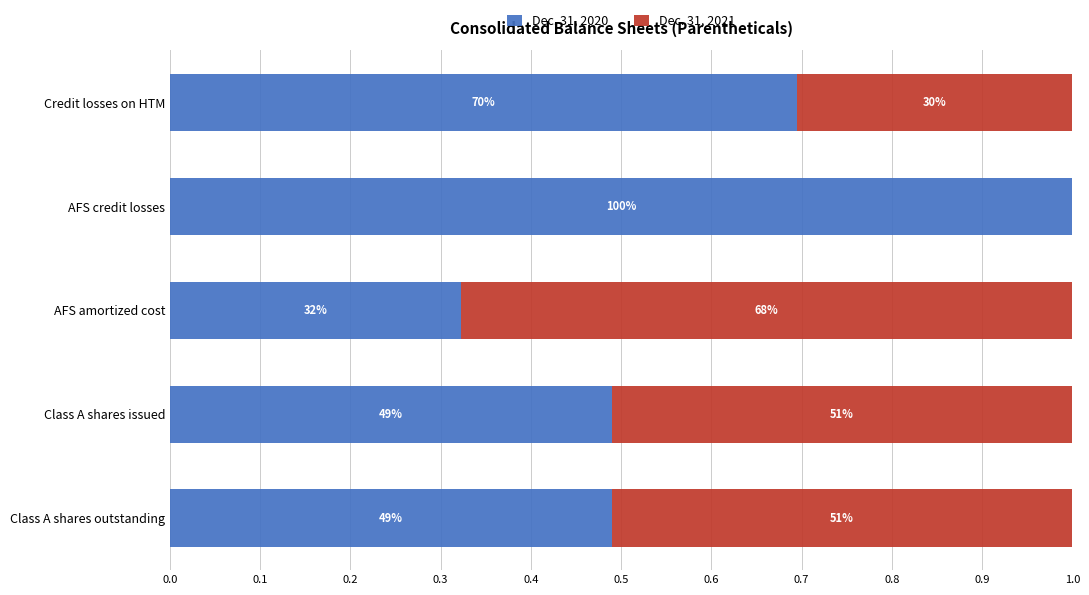

What are all the series names shown in the legend?

Dec. 31, 2020, Dec. 31, 2021